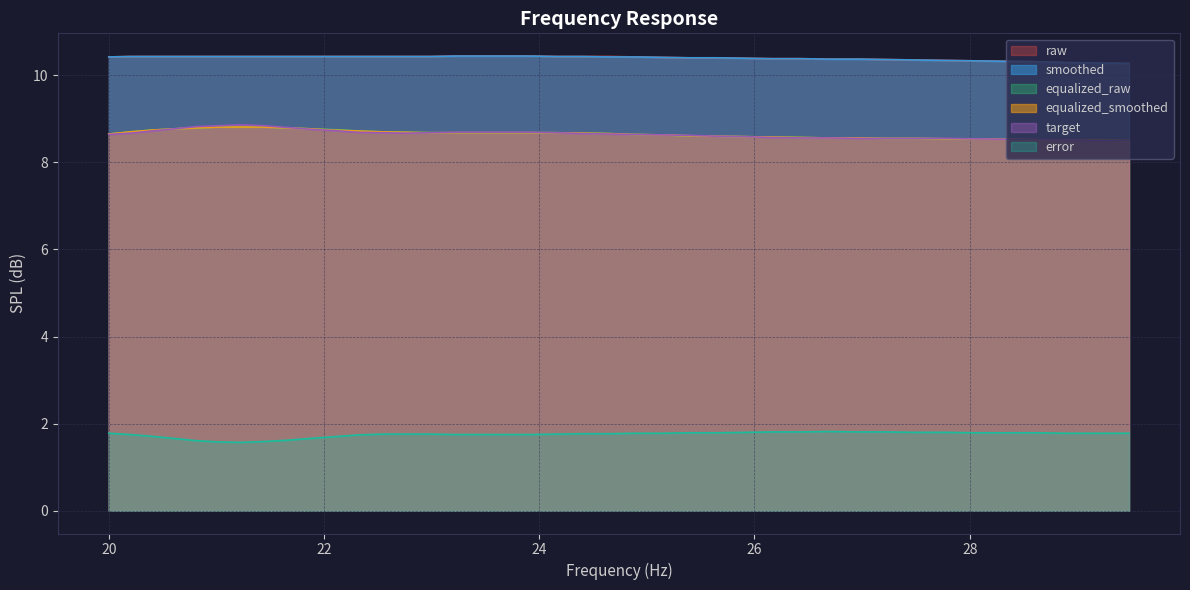

Is the value of equalized_smoothed at 22.76 greater than the value of error at 27.77?

Yes